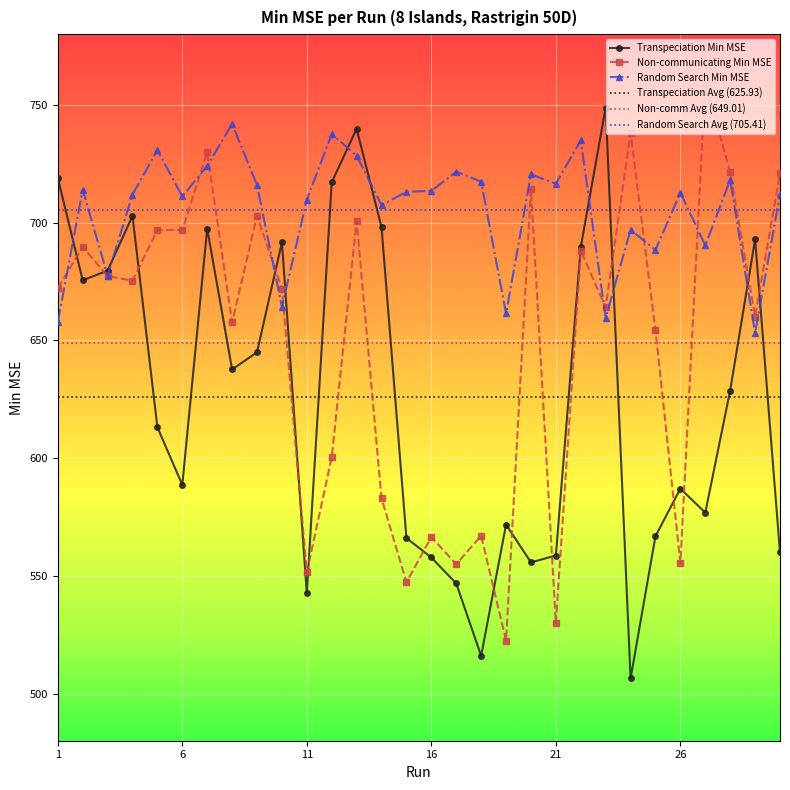

Is it true that Random Search Min MSE equals 1021.7 at 7?

False